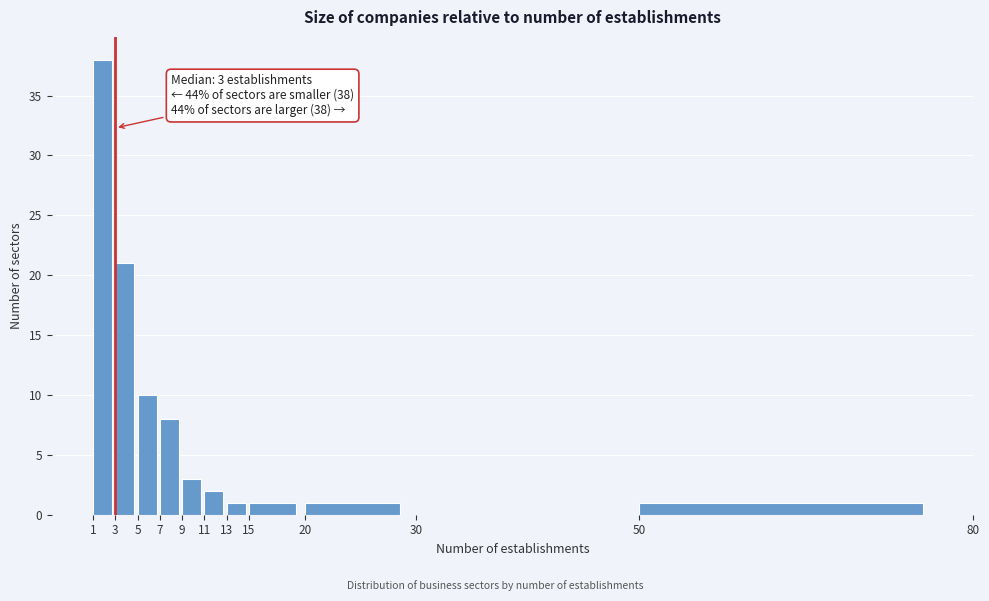

Which range on the x-axis has the tallest bar?

1 to 3